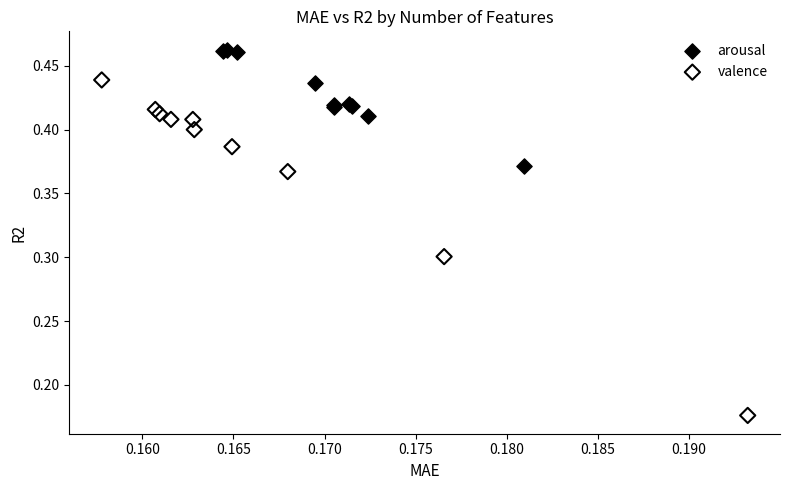

Which series reaches the minimum Y coordinate?

valence